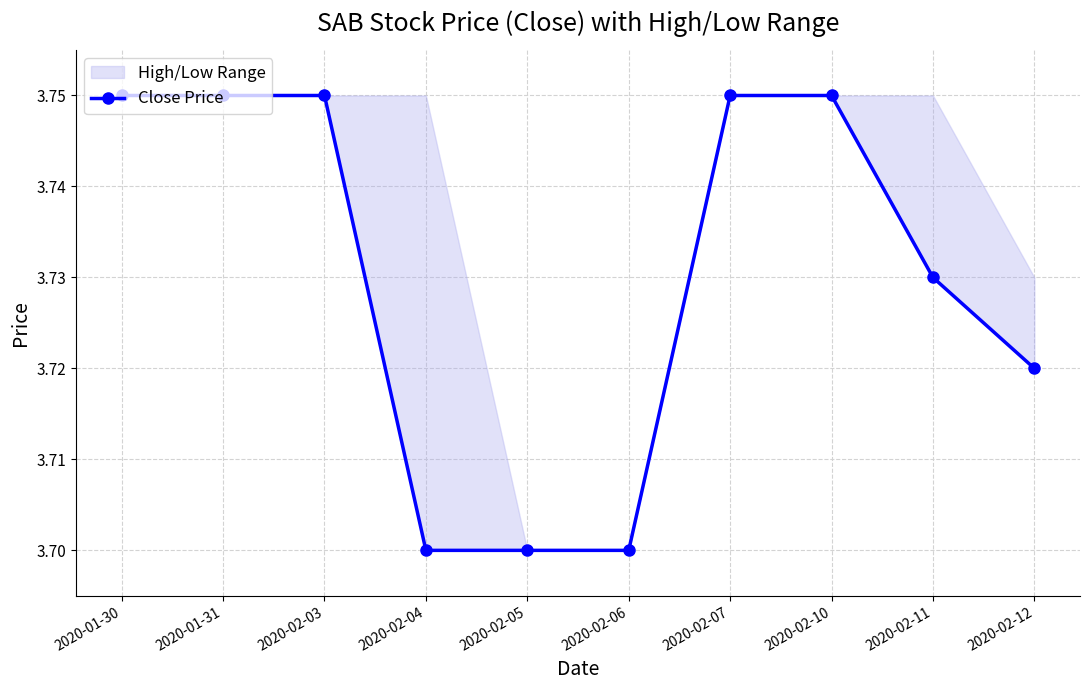

Rank the categories by value from highest to lowest.

2020-01-30, 2020-01-31, 2020-02-03, 2020-02-07, 2020-02-10, 2020-02-11, 2020-02-12, 2020-02-04, 2020-02-05, 2020-02-06